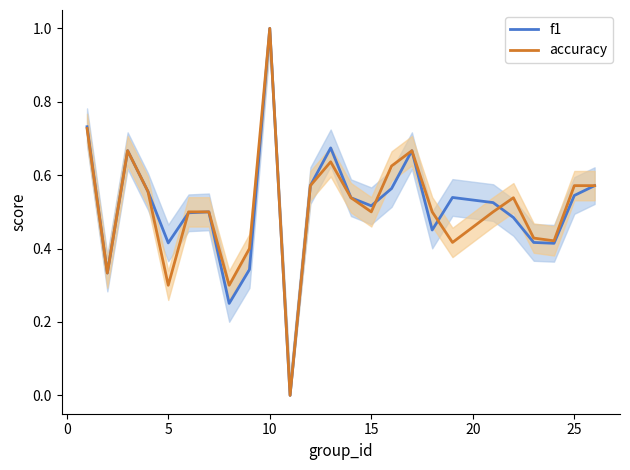

Which series changed the most between 5 and 10?

accuracy